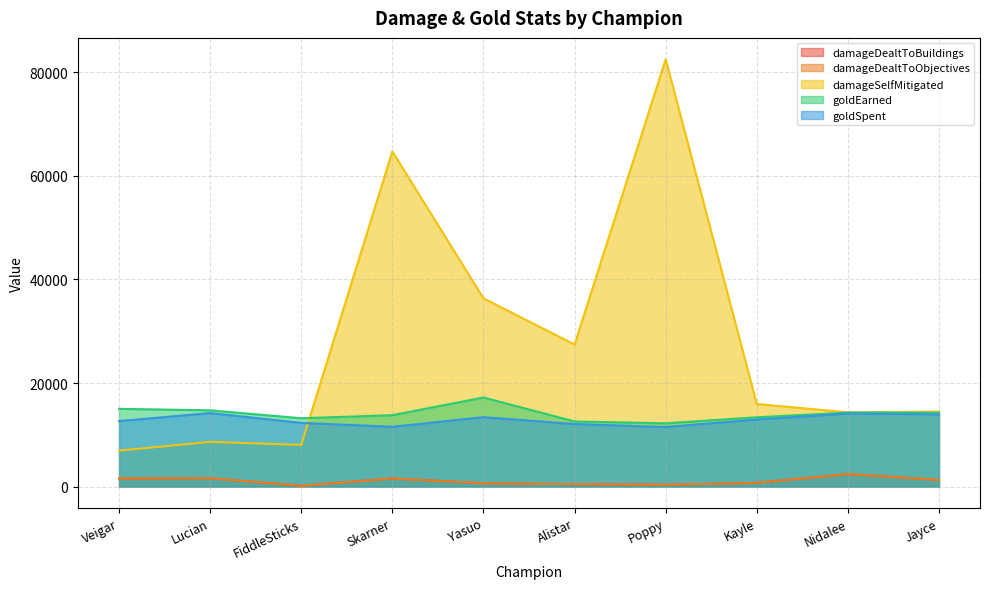

Reading left to right, list all the values displayed in this chart.

damageDealtToBuildings: Veigar=1550	Lucian=1615	FiddleSticks=149	Skarner=1560	Yasuo=642	Alistar=460	Poppy=344	Kayle=723	Nidalee=2417	Jayce=1293
damageDealtToObjectives: Veigar=1550	Lucian=1615	FiddleSticks=149	Skarner=1560	Yasuo=642	Alistar=460	Poppy=344	Kayle=723	Nidalee=2417	Jayce=1293
damageSelfMitigated: Veigar=6940	Lucian=8637	FiddleSticks=8050	Skarner=64749	Yasuo=36359	Alistar=27434	Poppy=82541	Kayle=15951	Nidalee=14335	Jayce=14486
goldEarned: Veigar=15016	Lucian=14730	FiddleSticks=13198	Skarner=13789	Yasuo=17206	Alistar=12575	Poppy=12222	Kayle=13383	Nidalee=14300	Jayce=14268
goldSpent: Veigar=12650	Lucian=14200	FiddleSticks=12300	Skarner=11550	Yasuo=13400	Alistar=12080	Poppy=11500	Kayle=12950	Nidalee=14100	Jayce=13950